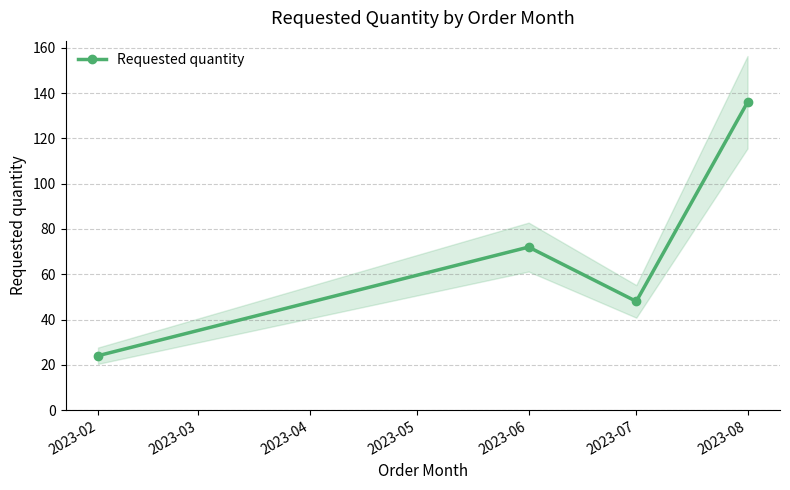

How many categories are shown in the chart?

4